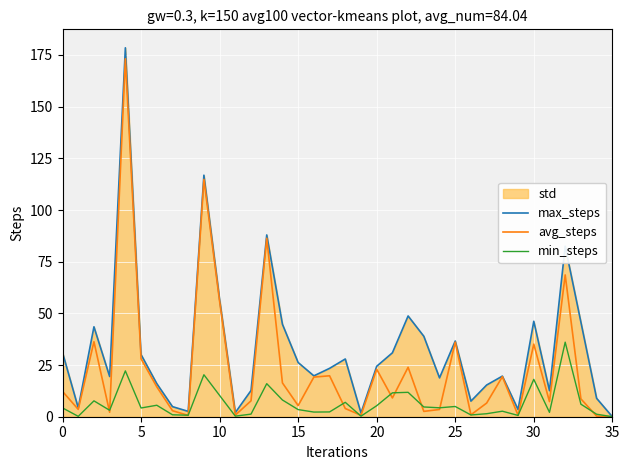

At which label does avg_steps reach its minimum?

35